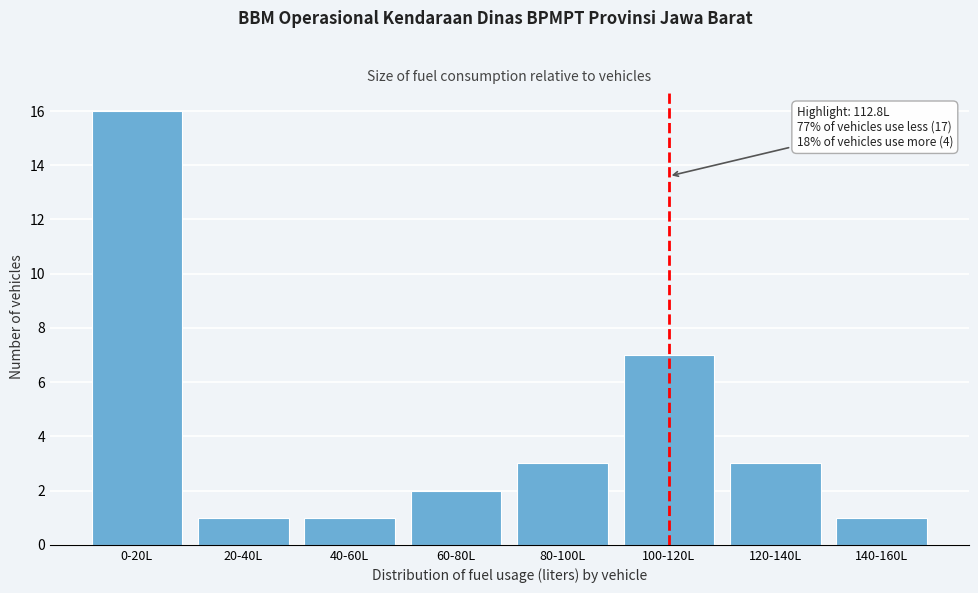

Reading left to right, extract all data points from this chart.

0-20L=16	20-40L=1	40-60L=1	60-80L=2	80-100L=3	100-120L=7	120-140L=3	140-160L=1